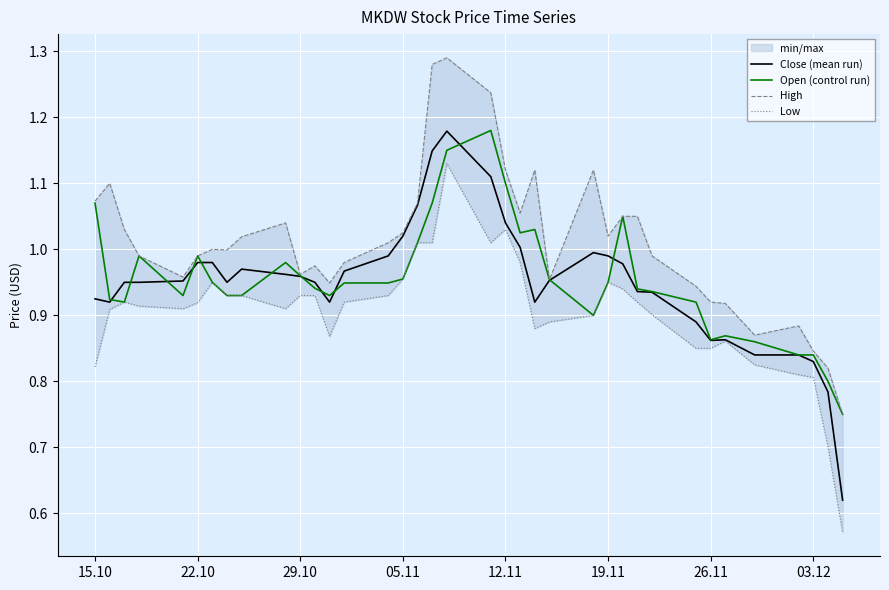

Is it true that Open (control run) equals 1.4 at 15.10?

False